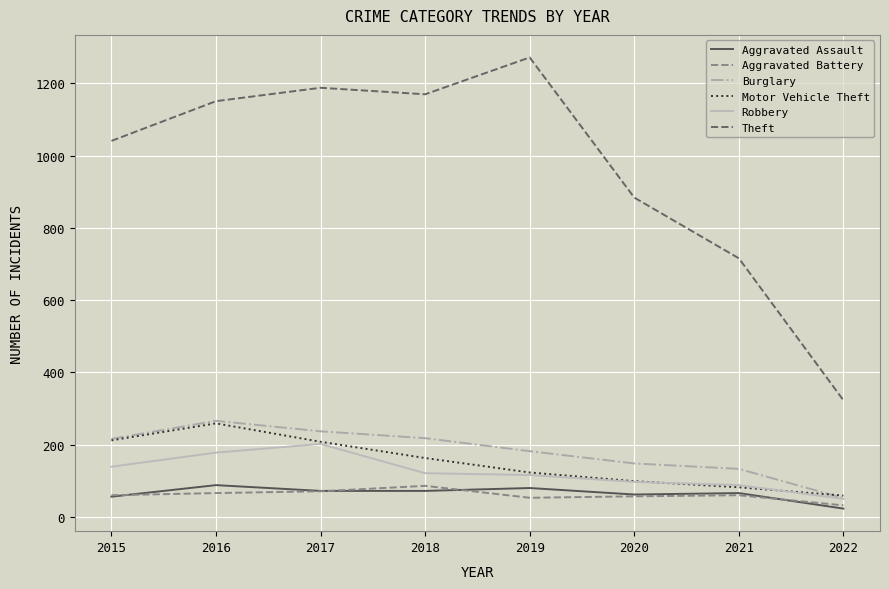

Which label corresponds to the smallest value in the chart?

2022